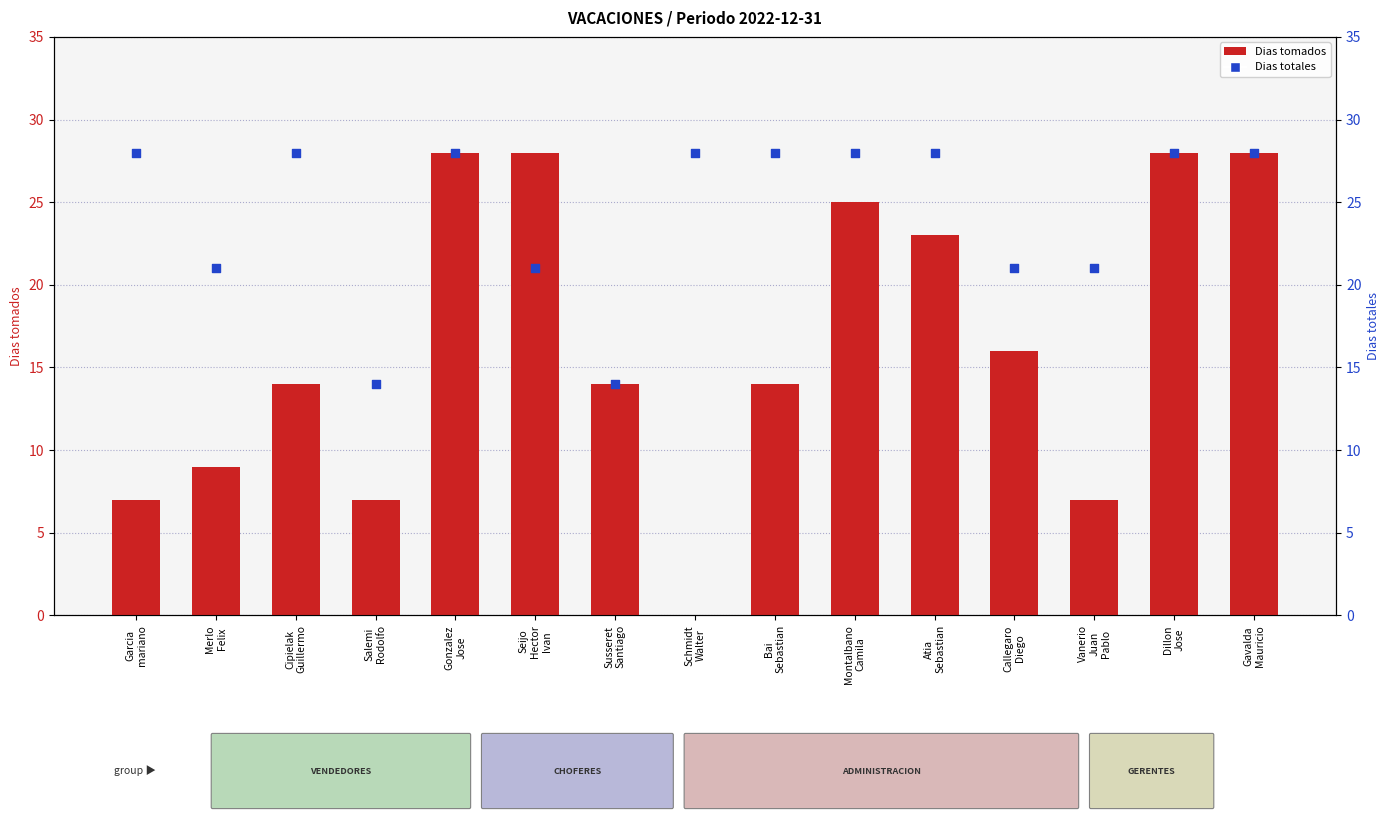

At how many categories does at least one series exceed 26?

10